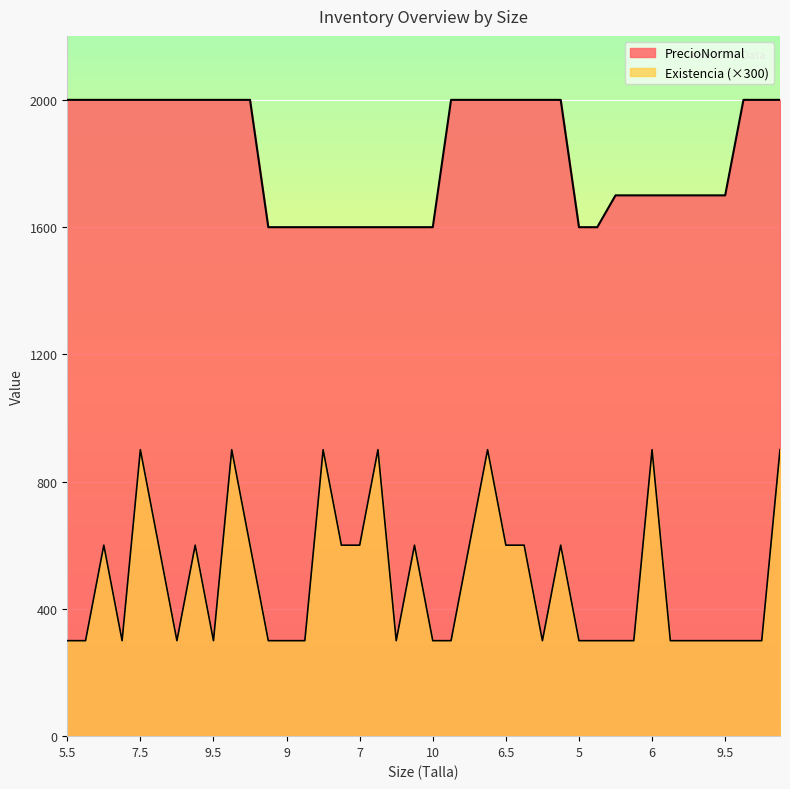

What is the lowest value of the PrecioNormal series?

1599